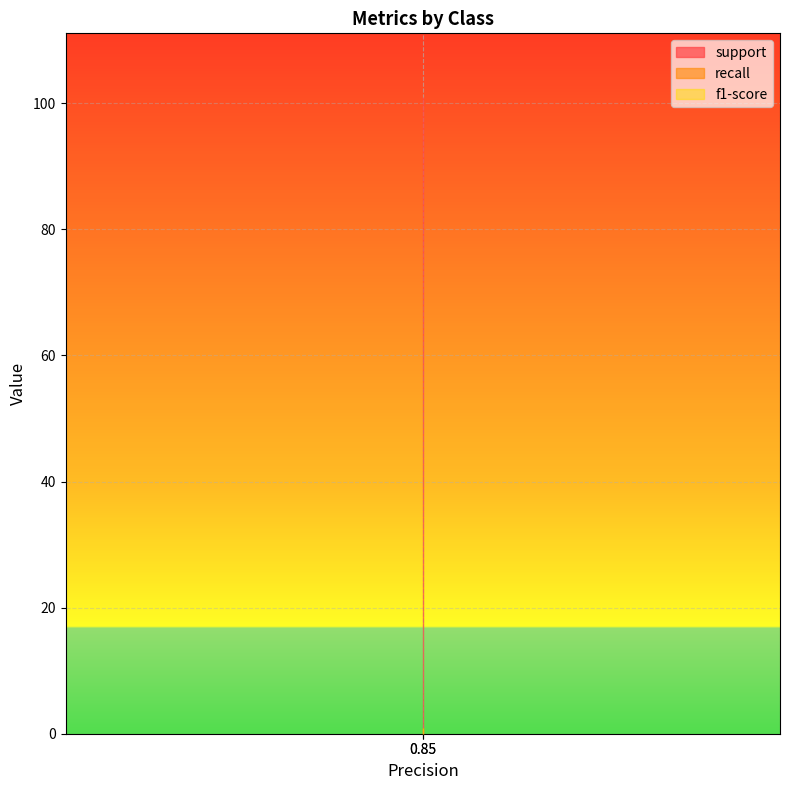

Is this an area chart (filled region under the line)?

No